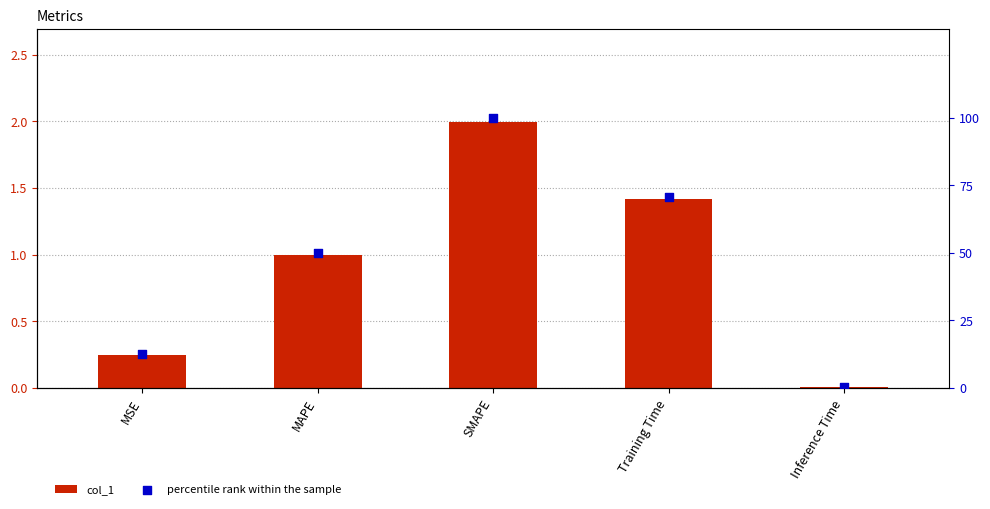

Is the value of percentile rank within the sample at MSE greater than the value of col_1 at Training Time?

Yes